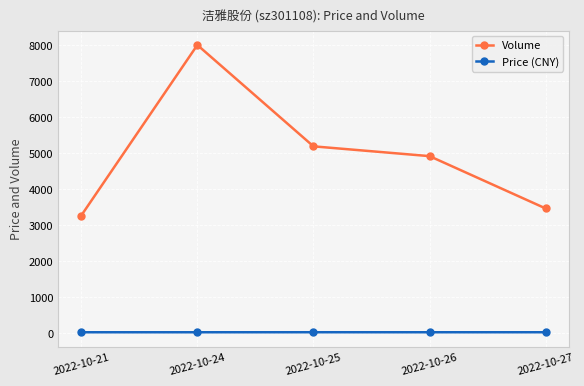

What is the value of the Volume point at the 2nd from the left?

8013.0